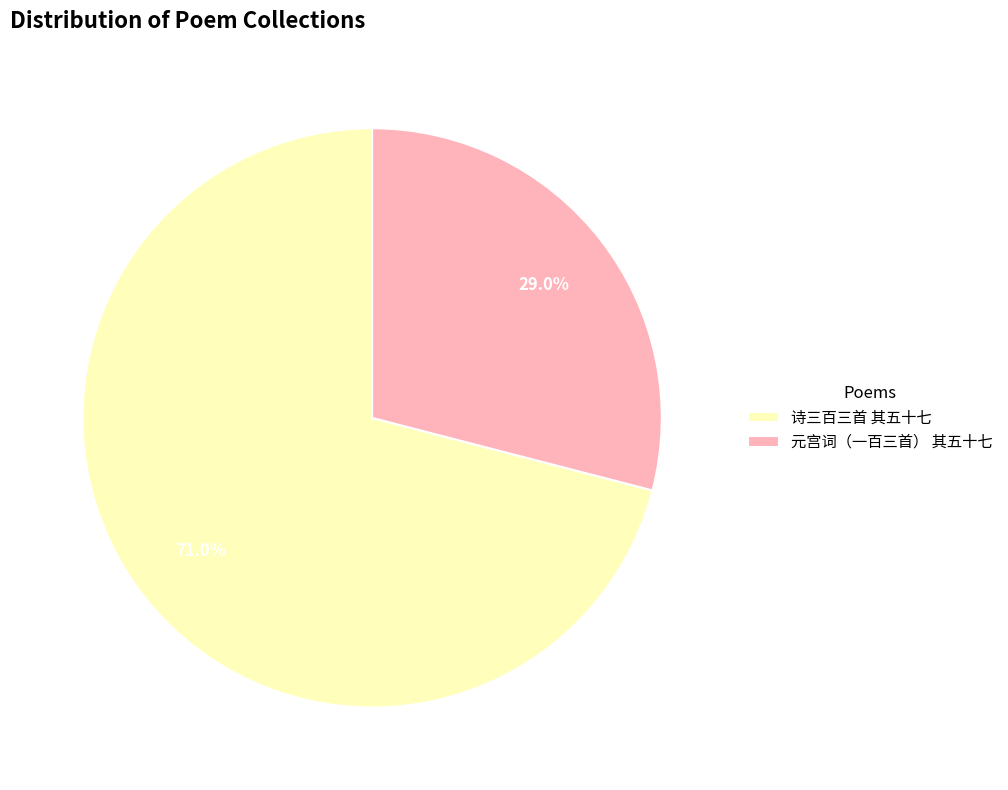

Is there any slice that represents more than half of the pie?

Yes